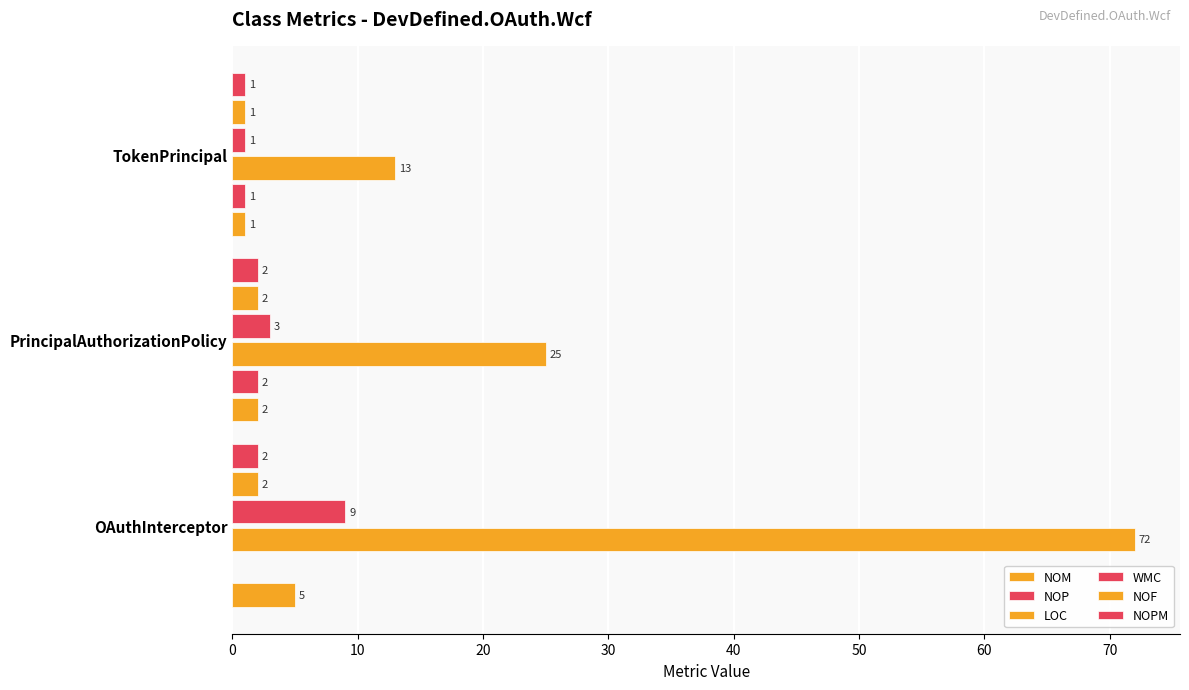

Count the number of data series in this chart.

6